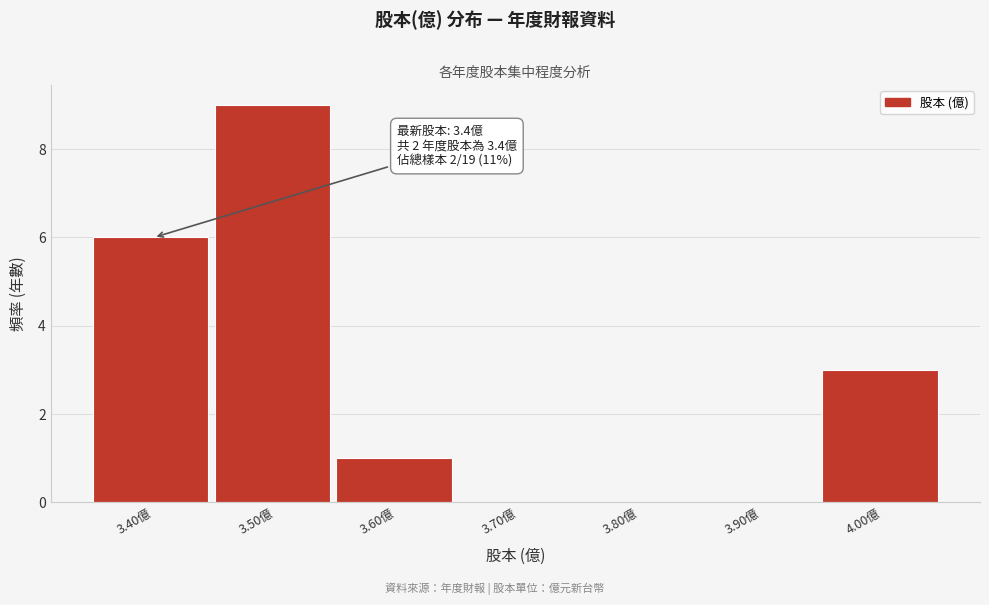

Reading right to left, list all the values displayed in this chart.

4.00億=3	3.90億=0	3.80億=0	3.70億=0	3.60億=1	3.50億=9	3.40億=6